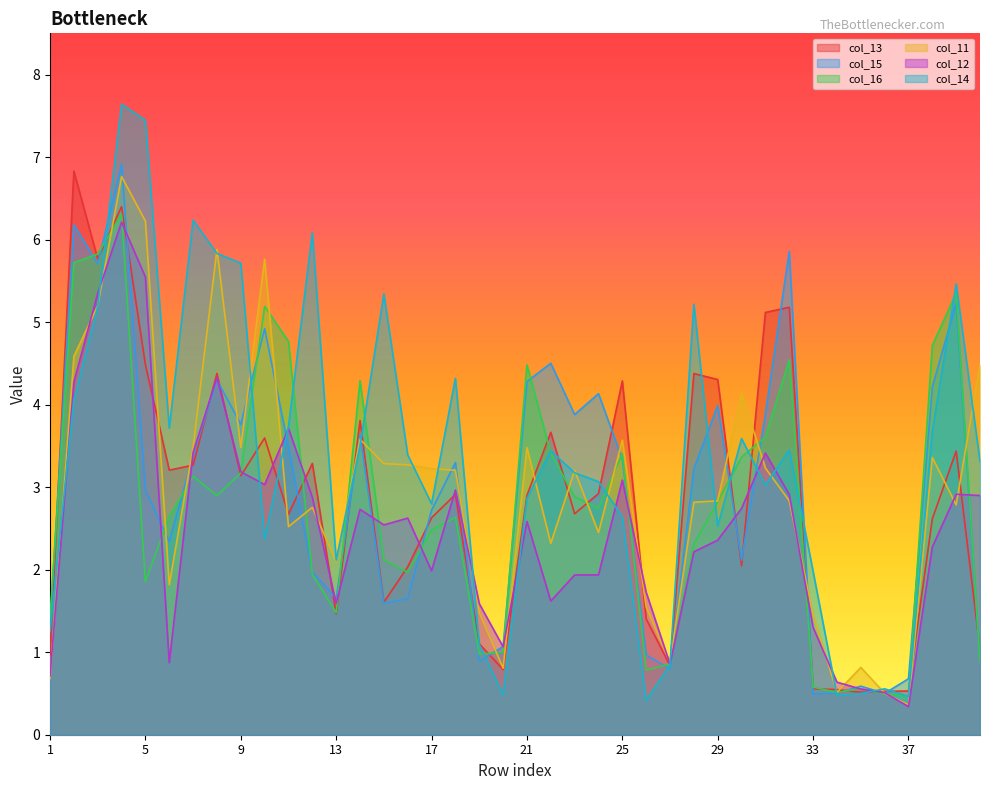

Reading left to right, extract all data points from this chart.

col_13: 1=1.0	2=6.8	3=5.8	4=6.4	5=4.5	6=3.2	7=3.3	8=4.4	9=3.1	10=3.6	11=2.7	12=3.3	13=1.5	14=3.8	15=1.6	16=2.0	17=2.6	18=2.9	19=1.1	20=0.8	21=2.9	22=3.7	23=2.7	24=2.9	25=4.3	26=1.4	27=0.8	28=4.4	29=4.3	30=2.0	31=5.1	32=5.2	33=0.6	34=0.5	35=0.5	36=0.5	37=0.5	38=2.6	39=3.4	40=1.0
col_15: 1=1.3	2=6.2	3=5.7	4=6.9	5=3.0	6=2.3	7=3.4	8=4.3	9=3.8	10=4.9	11=3.5	12=2.0	13=1.7	14=3.6	15=1.6	16=1.7	17=2.7	18=3.3	19=0.9	20=1.1	21=4.3	22=4.5	23=3.9	24=4.1	25=3.3	26=1.0	27=0.8	28=3.2	29=4.0	30=2.1	31=3.9	32=5.9	33=0.5	34=0.5	35=0.6	36=0.5	37=0.7	38=4.2	39=5.2	40=0.9
col_16: 1=1.4	2=5.7	3=5.8	4=6.3	5=1.9	6=2.6	7=3.1	8=2.9	9=3.2	10=5.2	11=4.8	12=1.9	13=1.5	14=4.3	15=2.1	16=2.0	17=2.5	18=2.6	19=1.0	20=1.0	21=4.5	22=3.4	23=2.9	24=2.7	25=3.4	26=0.8	27=0.9	28=2.3	29=2.8	30=3.4	31=3.6	32=4.5	33=0.6	34=0.5	35=0.6	36=0.5	37=0.5	38=4.7	39=5.4	40=0.9
col_11: 1=0.7	2=4.6	3=5.2	4=6.8	5=6.2	6=1.8	7=3.5	8=5.9	9=3.5	10=5.8	11=2.5	12=2.8	13=2.1	14=3.6	15=3.3	16=3.3	17=3.2	18=3.2	19=1.5	20=0.8	21=3.5	22=2.3	23=3.2	24=2.4	25=3.6	26=1.5	27=0.9	28=2.8	29=2.8	30=4.1	31=3.2	32=2.8	33=1.5	34=0.5	35=0.8	36=0.5	37=0.4	38=3.4	39=2.8	40=4.5
col_12: 1=0.7	2=4.3	3=5.3	4=6.2	5=5.5	6=0.9	7=3.4	8=4.3	9=3.2	10=3.0	11=3.7	12=2.9	13=1.6	14=2.7	15=2.5	16=2.6	17=2.0	18=3.0	19=1.6	20=1.1	21=2.6	22=1.6	23=1.9	24=1.9	25=3.1	26=1.7	27=0.9	28=2.2	29=2.4	30=2.7	31=3.4	32=2.9	33=1.3	34=0.6	35=0.6	36=0.5	37=0.3	38=2.3	39=2.9	40=2.9
col_14: 1=1.3	2=4.1	3=5.2	4=7.6	5=7.4	6=3.7	7=6.2	8=5.8	9=5.7	10=2.4	11=3.7	12=6.1	13=2.1	14=3.5	15=5.3	16=3.4	17=2.8	18=4.3	19=1.1	20=0.5	21=2.9	22=3.4	23=3.2	24=3.1	25=2.6	26=0.4	27=0.8	28=5.2	29=2.5	30=3.6	31=3.0	32=3.5	33=2.0	34=0.5	35=0.5	36=0.6	37=0.5	38=3.7	39=5.5	40=3.3